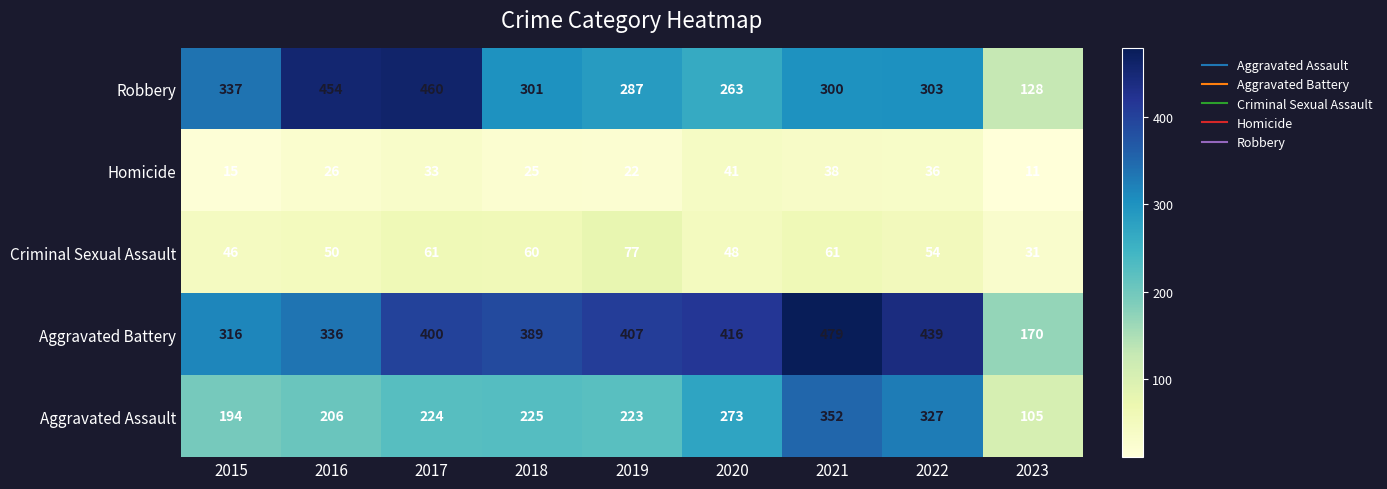

What is the total value across all series at 2015?

908